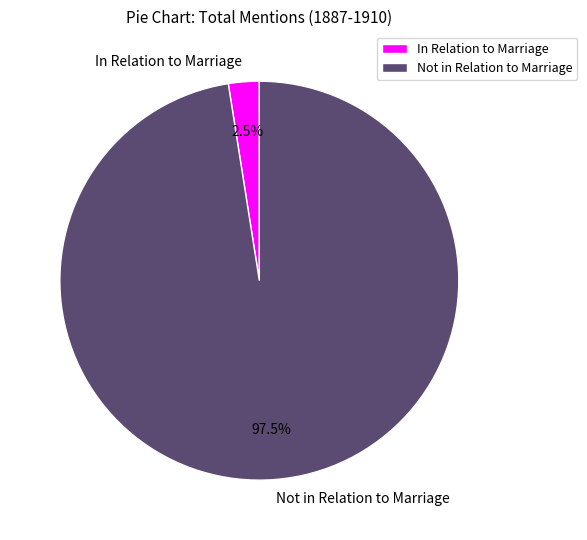

To the nearest percent, what is the average slice percentage?

50%